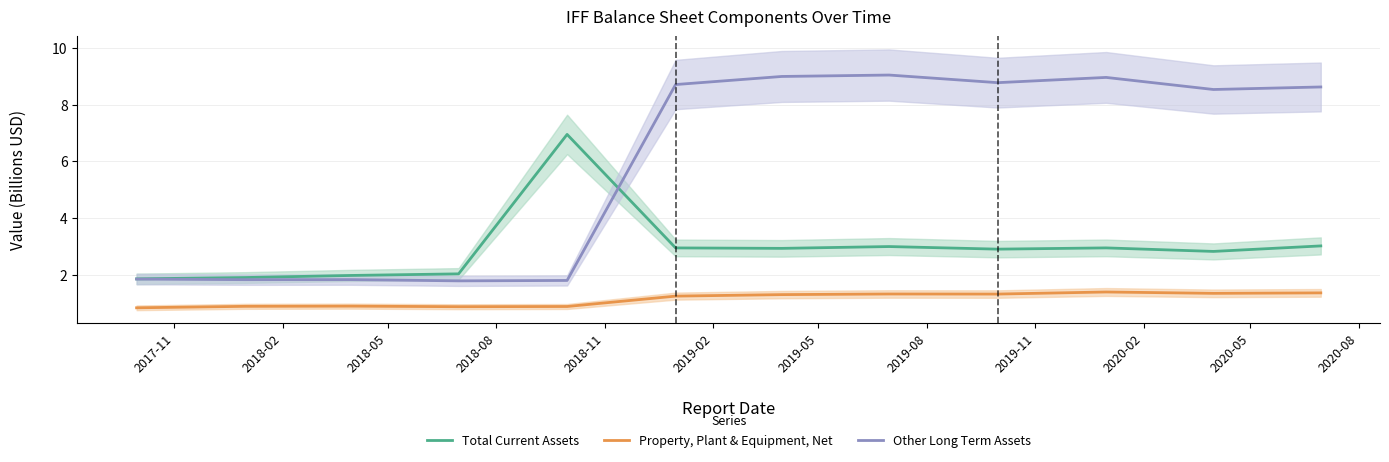

What is the value of the Other Long Term Assets point at the 2nd from the left?

1.8